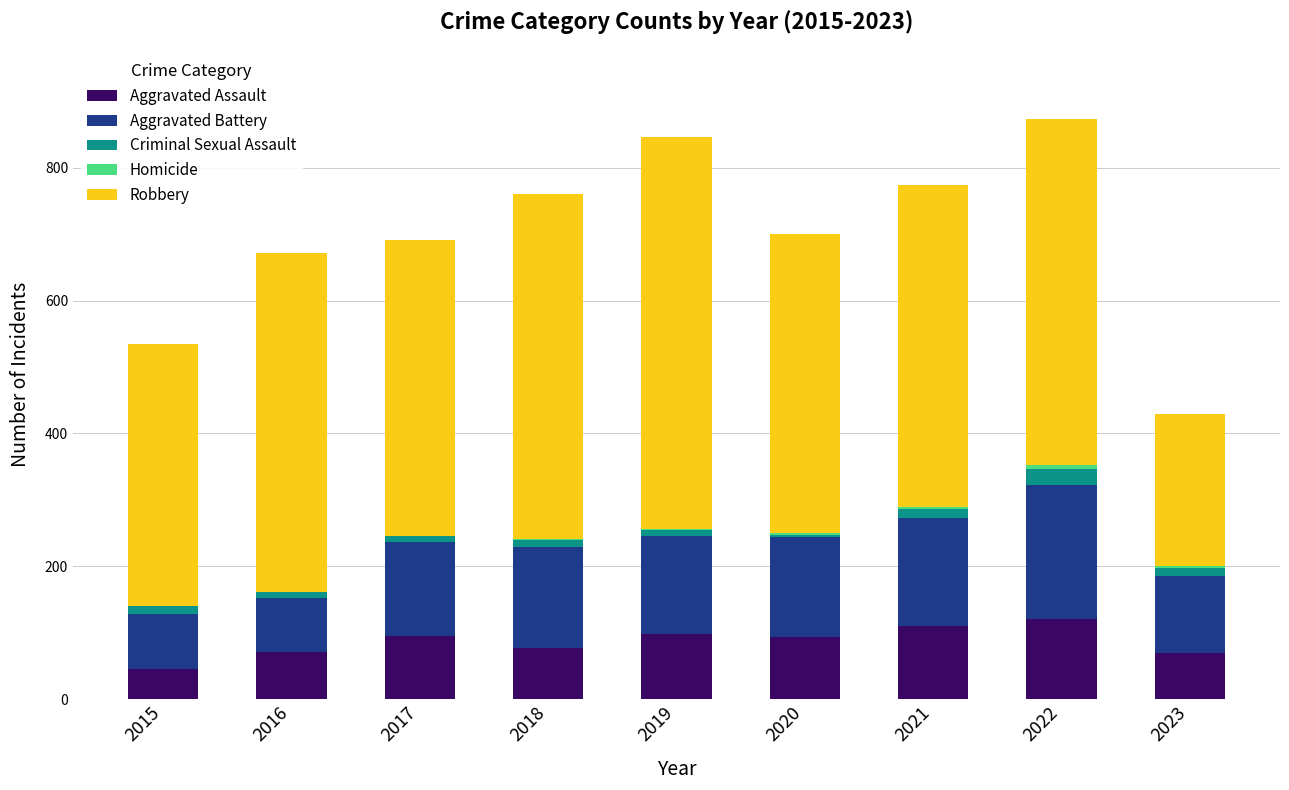

What is the sum of all Aggravated Assault values?

782